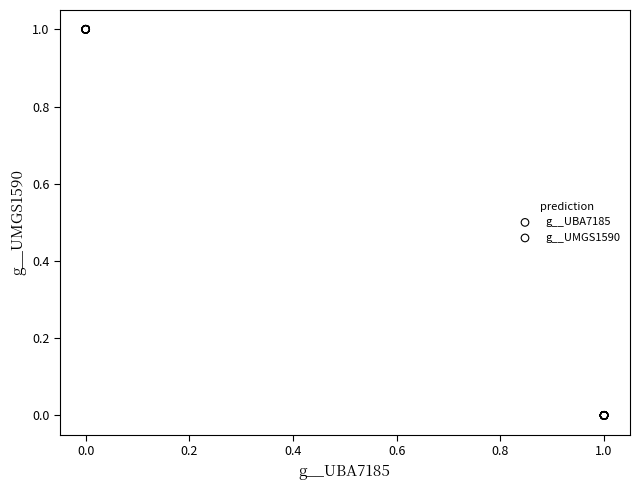

Which series reaches the minimum Y coordinate?

g__UBA7185